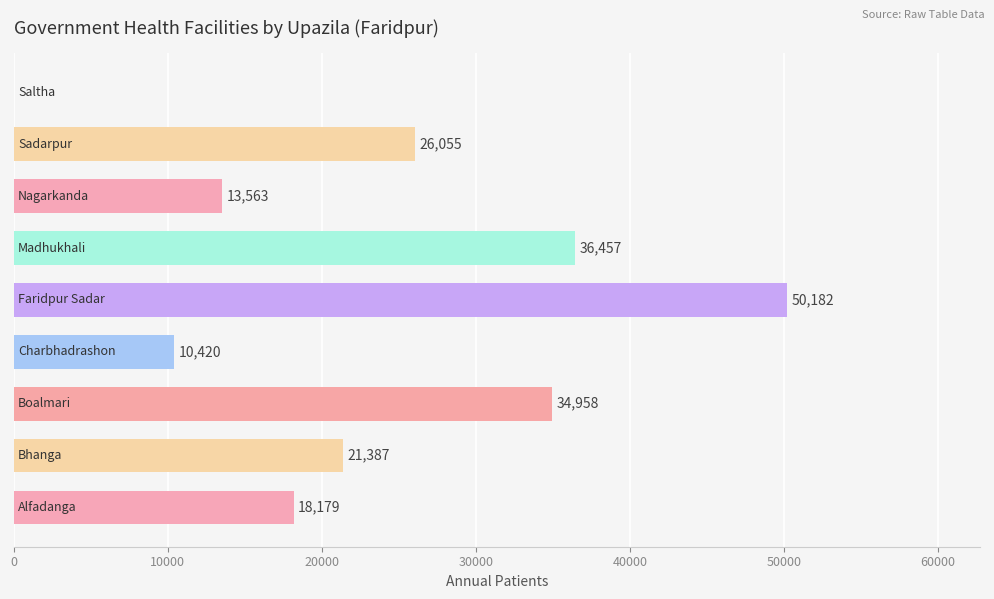

What is the sum of all values?

211201